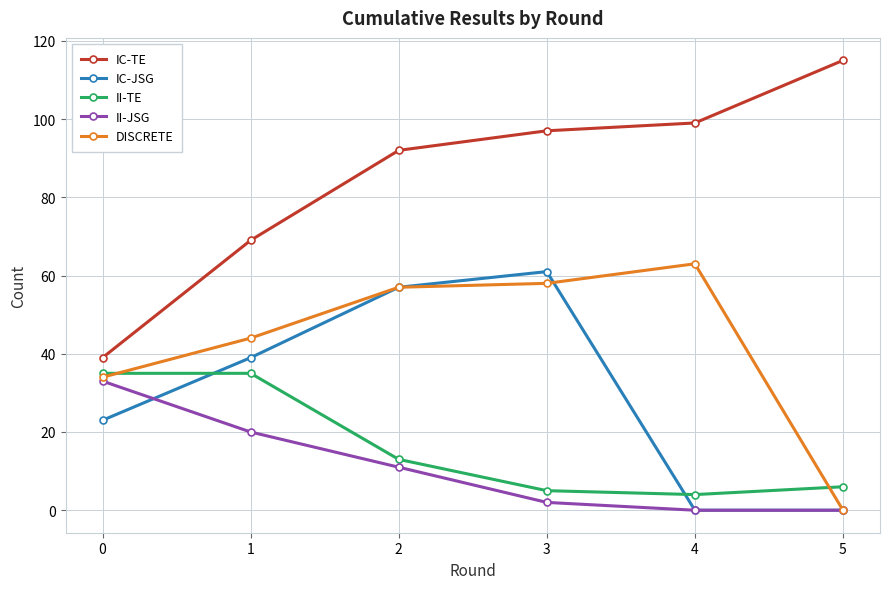

True or false: II-JSG has more than 2 points higher than both neighbors.

False